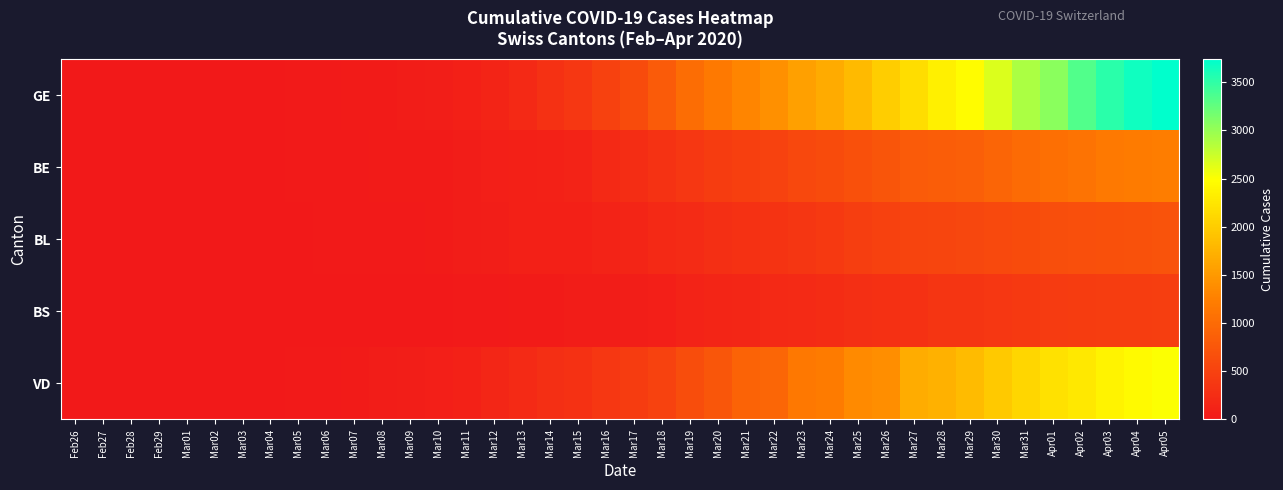

Reading left to right, extract all data points from this chart.

GE: Feb26=1	Feb27=2	Feb28=5	Feb29=8	Mar01=9	Mar02=10	Mar03=12	Mar04=14	Mar05=19	Mar06=28	Mar07=38	Mar08=41	Mar09=53	Mar10=68	Mar11=98	Mar12=138	Mar13=202	Mar14=305	Mar15=377	Mar16=493	Mar17=626	Mar18=814	Mar19=1023	Mar20=1176	Mar21=1312	Mar22=1414	Mar23=1563	Mar24=1673	Mar25=1814	Mar26=2008	Mar27=2166	Mar28=2351	Mar29=2461	Mar30=2661	Mar31=2892	Apr01=3061	Apr02=3336	Apr03=3531	Apr04=3657	Apr05=3739
BE: Feb26=0	Feb27=1	Feb28=1	Feb29=2	Mar01=2	Mar02=6	Mar03=7	Mar04=14	Mar05=19	Mar06=28	Mar07=28	Mar08=30	Mar09=34	Mar10=41	Mar11=57	Mar12=80	Mar13=90	Mar14=110	Mar15=130	Mar16=198	Mar17=252	Mar18=314	Mar19=366	Mar20=427	Mar21=469	Mar22=504	Mar23=573	Mar24=627	Mar25=685	Mar26=739	Mar27=817	Mar28=841	Mar29=861	Mar30=934	Mar31=1007	Apr01=1064	Apr02=1106	Apr03=1169	Apr04=1209	Apr05=1223
BL: Feb26=0	Feb27=1	Feb28=3	Feb29=4	Mar01=4	Mar02=4	Mar03=4	Mar04=6	Mar05=9	Mar06=17	Mar07=21	Mar08=24	Mar09=28	Mar10=33	Mar11=49	Mar12=73	Mar13=92	Mar14=100	Mar15=97	Mar16=130	Mar17=155	Mar18=197	Mar19=227	Mar20=276	Mar21=301	Mar22=323	Mar23=358	Mar24=407	Mar25=454	Mar26=486	Mar27=527	Mar28=550	Mar29=559	Mar30=596	Mar31=627	Apr01=645	Apr02=662	Apr03=683	Apr04=698	Apr05=708
BS: Feb26=0	Feb27=1	Feb28=1	Feb29=1	Mar01=2	Mar02=2	Mar03=7	Mar04=7	Mar05=8	Mar06=7	Mar07=7	Mar08=8	Mar09=12	Mar10=12	Mar11=17	Mar12=29	Mar13=37	Mar14=42	Mar15=46	Mar16=58	Mar17=71	Mar18=87	Mar19=117	Mar20=147	Mar21=169	Mar22=197	Mar23=205	Mar24=235	Mar25=263	Mar26=284	Mar27=297	Mar28=337	Mar29=346	Mar30=378	Mar31=402	Apr01=420	Apr02=430	Apr03=444	Apr04=452	Apr05=463
VD: Feb26=0	Feb27=1	Feb28=1	Feb29=2	Mar01=2	Mar02=4	Mar03=8	Mar04=13	Mar05=25	Mar06=28	Mar07=41	Mar08=49	Mar09=61	Mar10=75	Mar11=108	Mar12=163	Mar13=206	Mar14=265	Mar15=293	Mar16=368	Mar17=426	Mar18=511	Mar19=638	Mar20=754	Mar21=916	Mar22=945	Mar23=1162	Mar24=1209	Mar25=1354	Mar26=1401	Mar27=1688	Mar28=1727	Mar29=1837	Mar30=1962	Mar31=2091	Apr01=2195	Apr02=2271	Apr03=2377	Apr04=2442	Apr05=2508